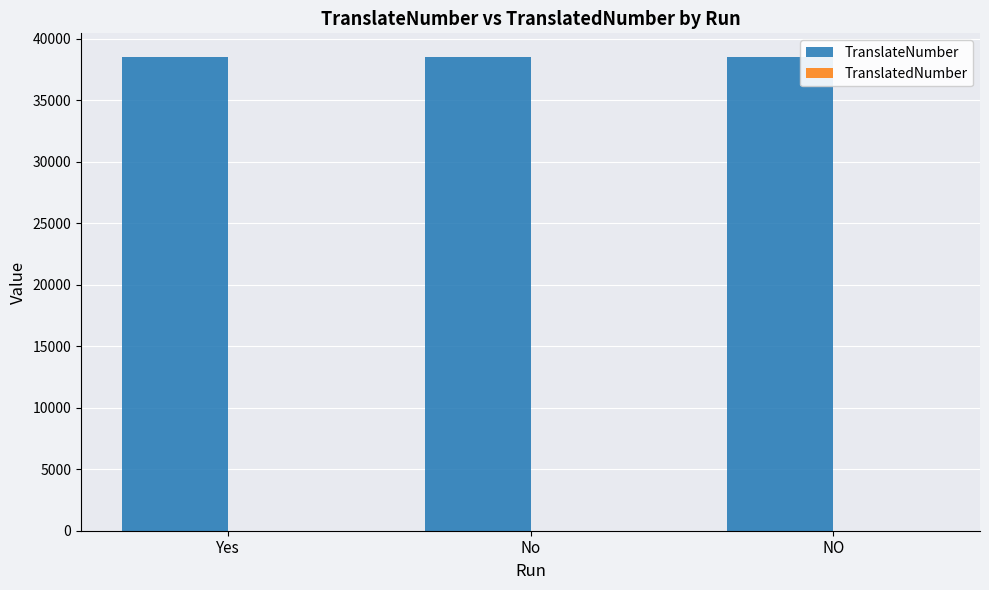

The TranslateNumber series shows 38522 at No. True or false?

True